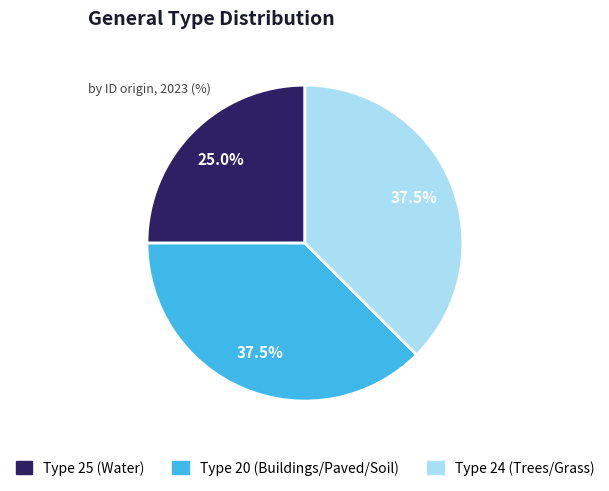

Does any single category account for the majority?

No